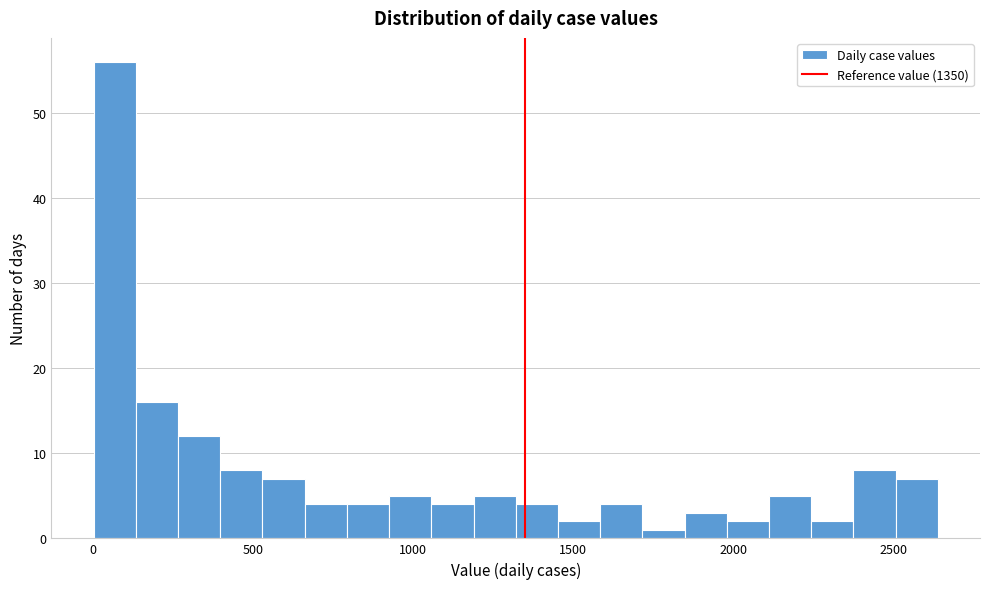

Read against the x-axis, roughly where is the centre of the tallest bar?

50